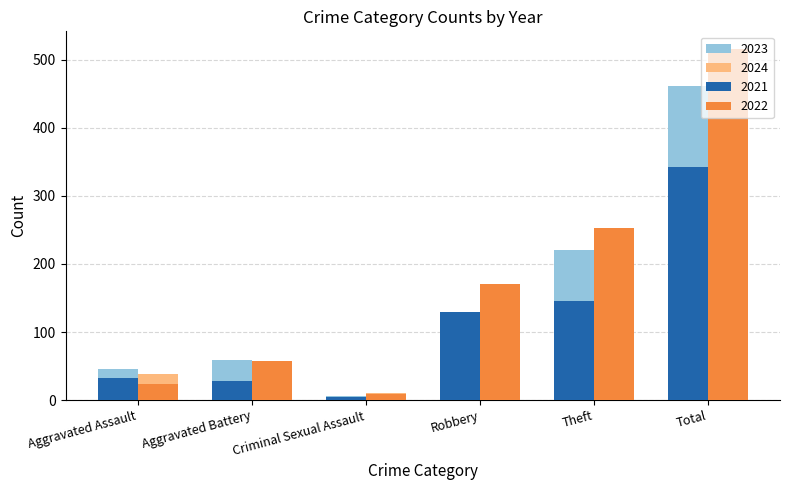

Rank the categories by 2023 value from lowest to highest.

Criminal Sexual Assault, Aggravated Assault, Aggravated Battery, Robbery, Theft, Total